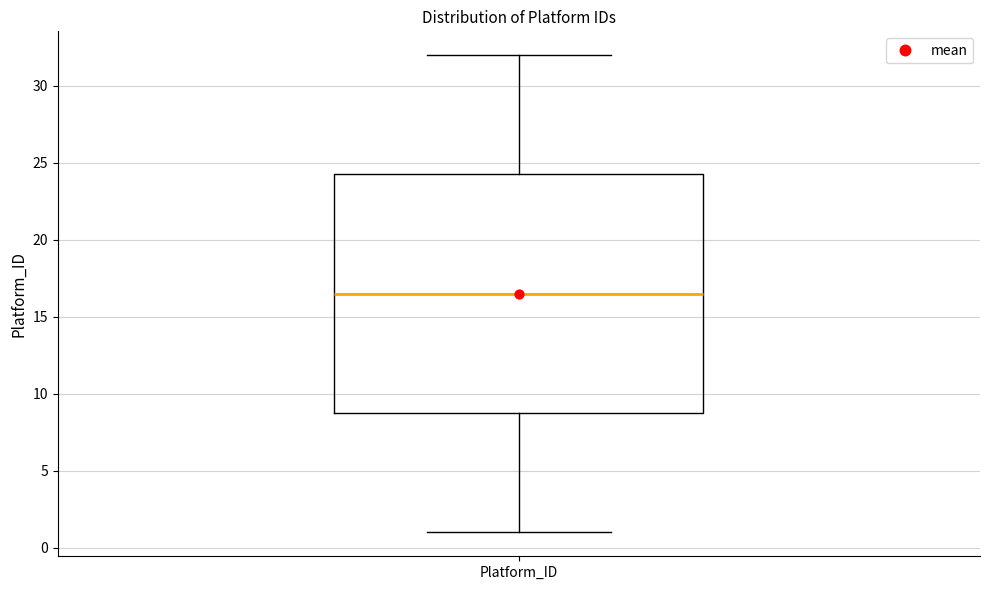

Where does the lower whisker of the box for Platform_ID end on the y-axis? The values are not printed on the chart, so give them approximately, as read against the axis.

1.0